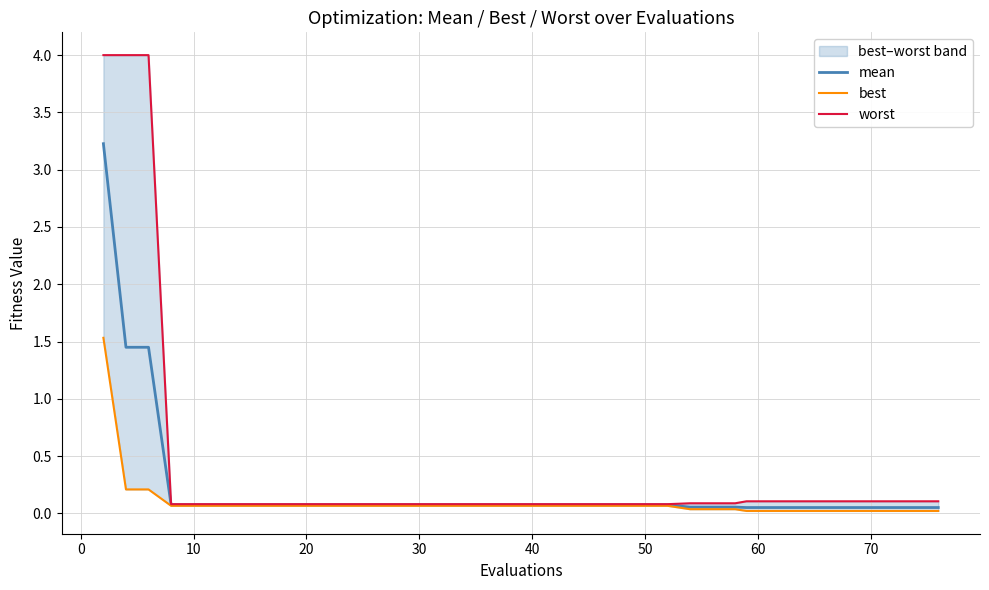

Rank the series at 70 from highest to lowest value.

worst, mean, best